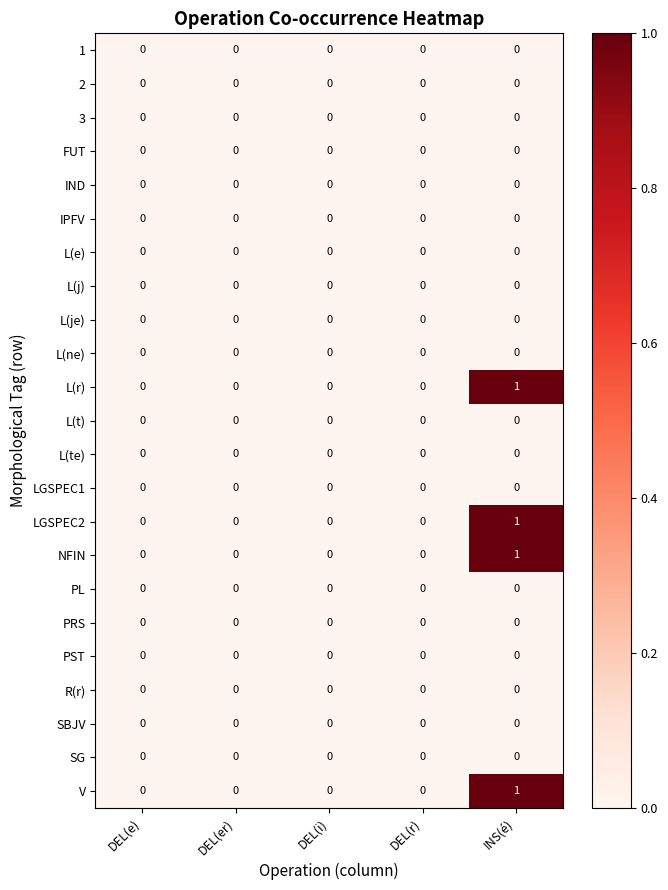

Which label corresponds to the largest value in the chart?

INS(é)